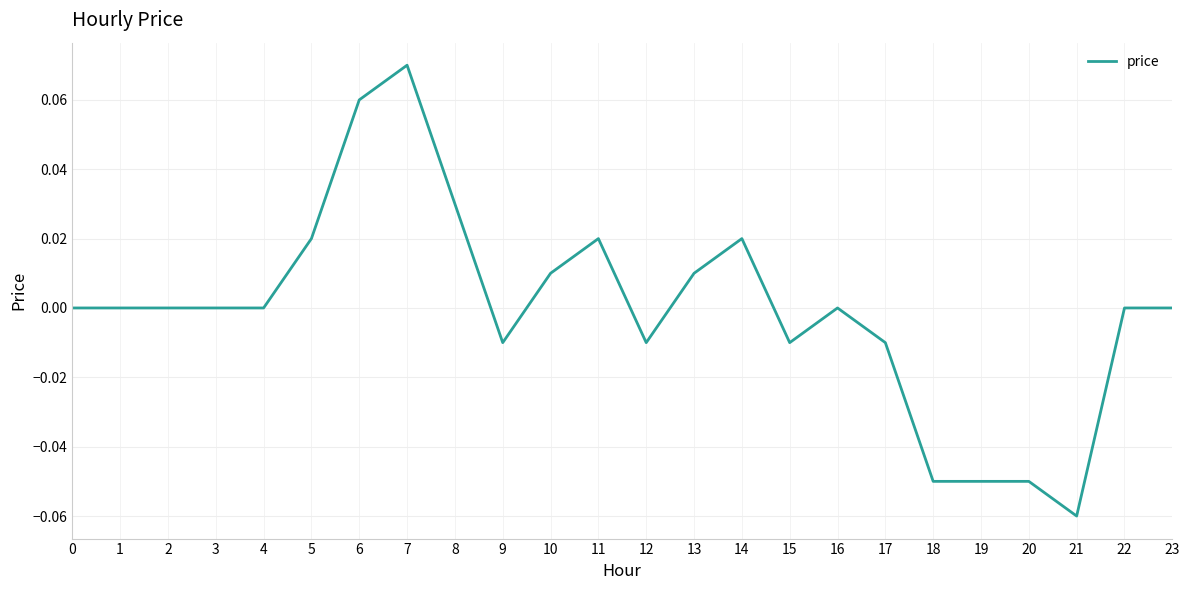

Between 15 and 5, which is larger?

5